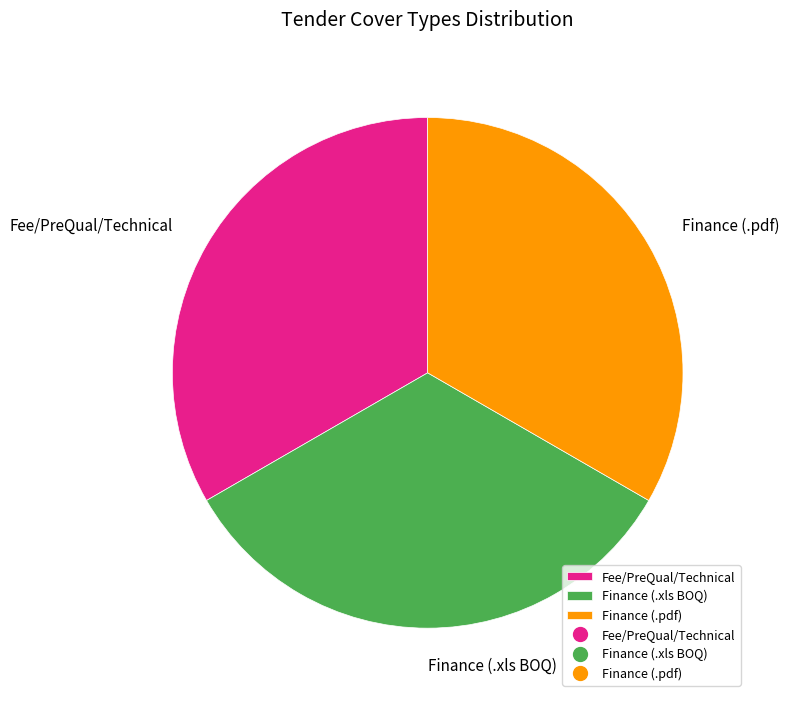

The Fee/PreQual/Technical slice represents 42% of the pie. True or false?

False